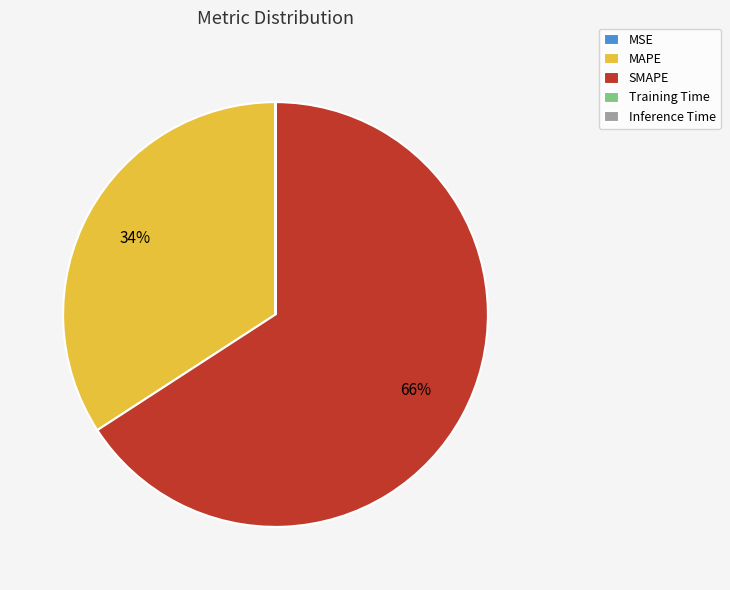

What is the majority slice?

SMAPE